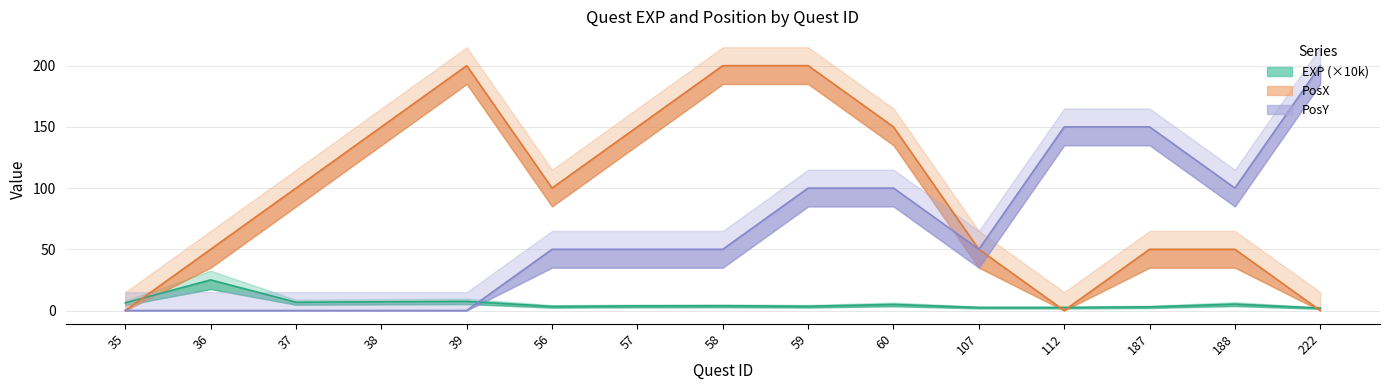

True or false: PosX and PosY cross at least once.

False